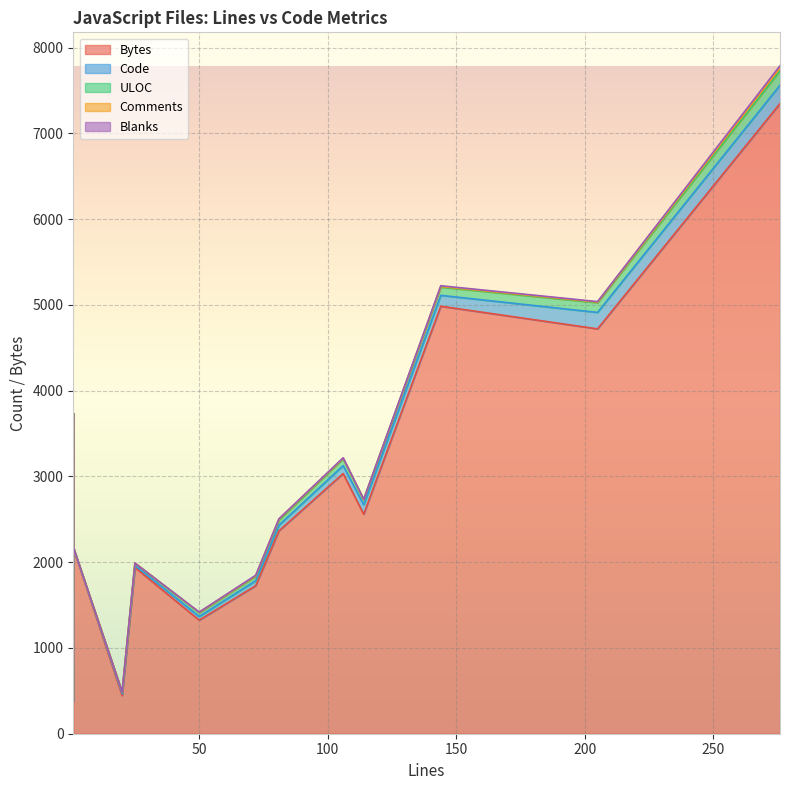

True or false: Blanks has a value of 9 at 144.

True